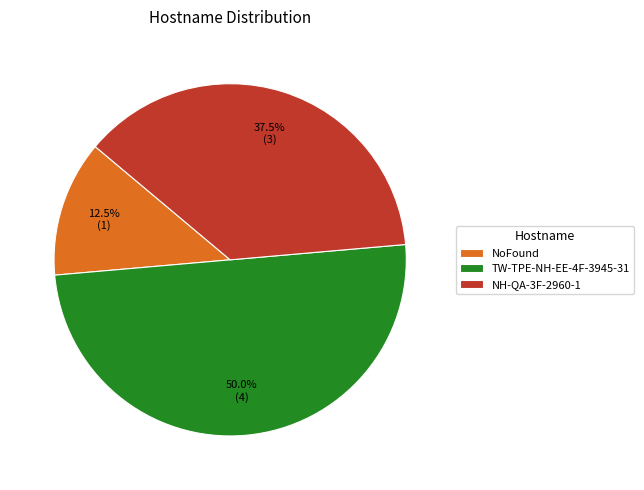

Which category has the smallest portion of the pie?

NoFound